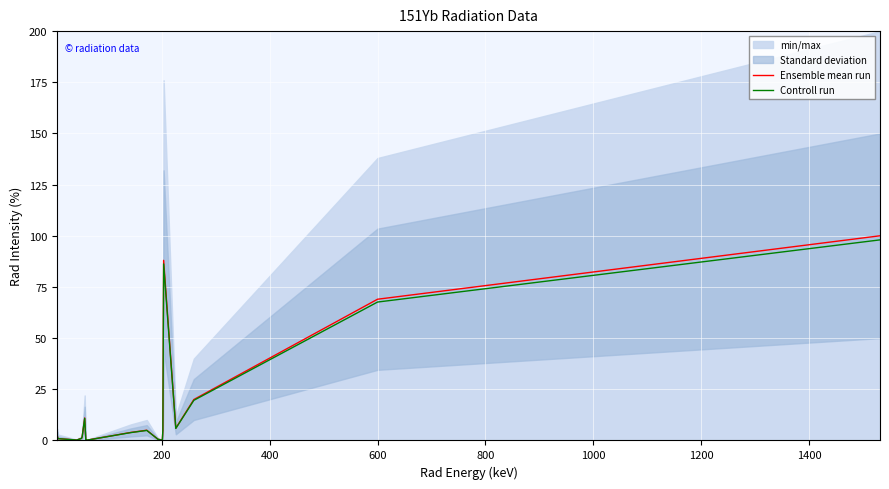

True or false: Ensemble mean run and Controll run intersect in this chart.

False